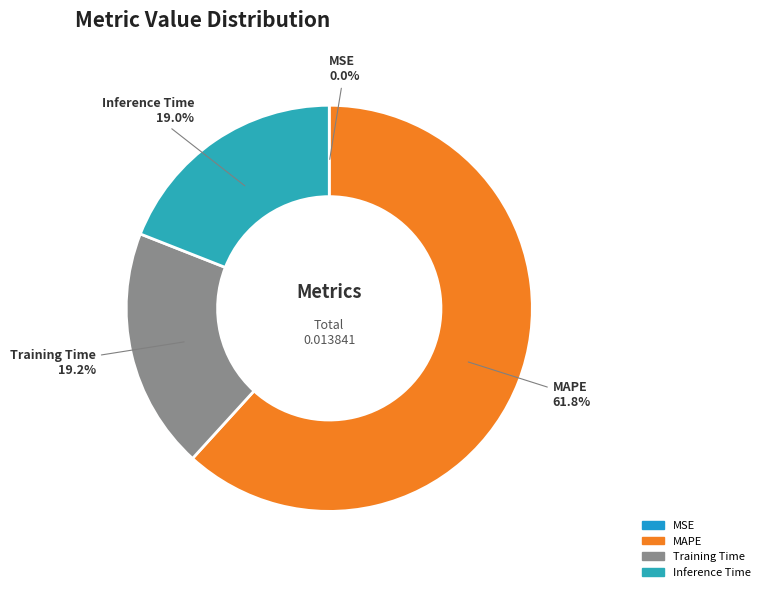

To the nearest percent, what is the average slice percentage?

25%